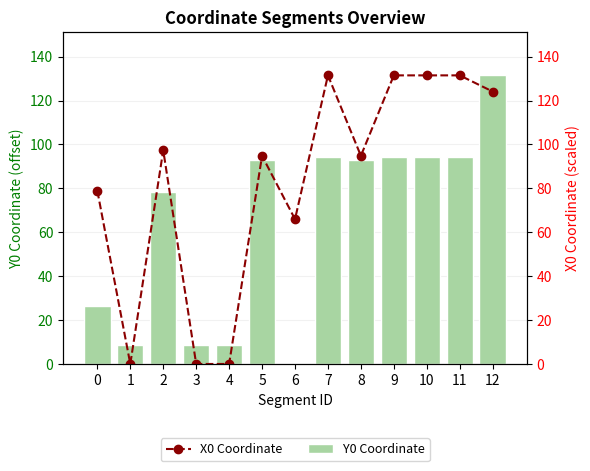

What is the value of the X0 Coordinate bar at the 7th from the left?

66.0